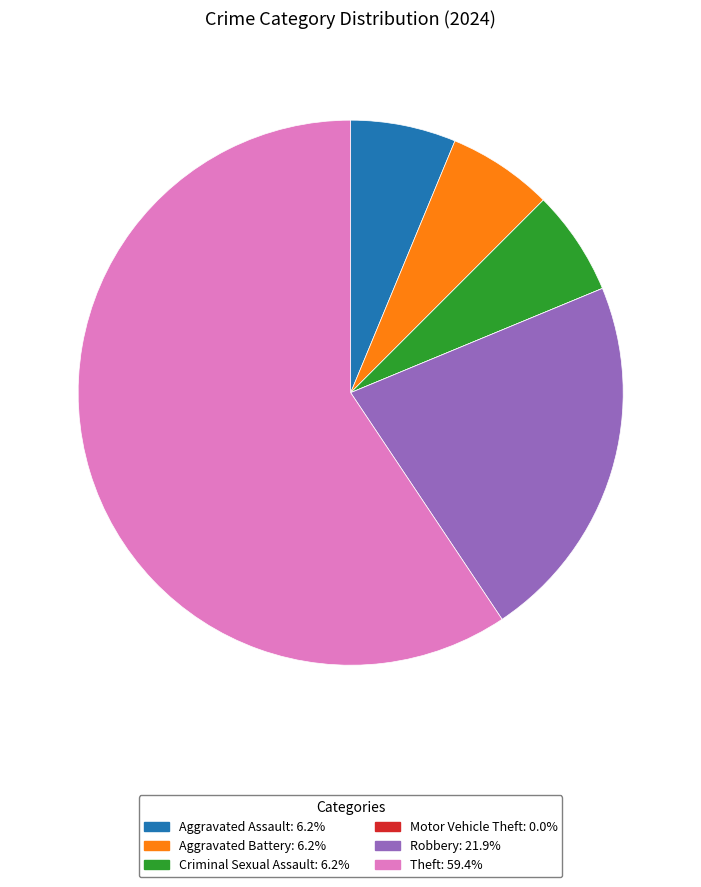

Does Robbery represent more than half of the total?

No